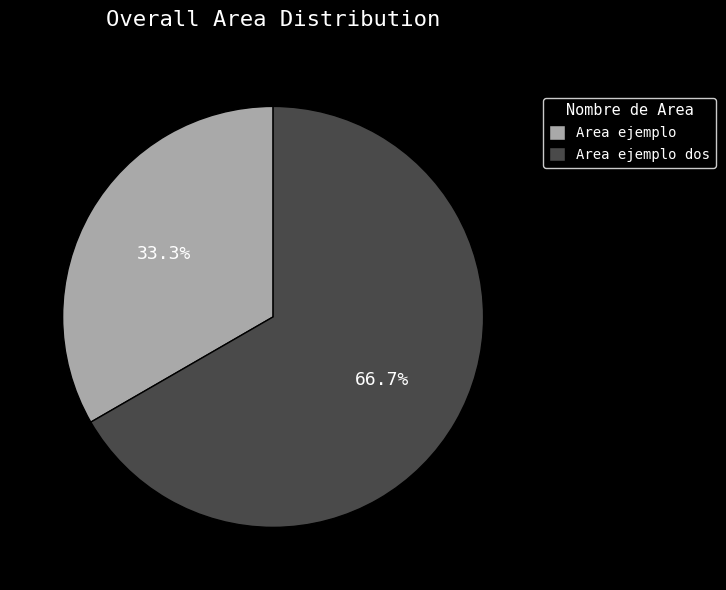

What percentage is the Area ejemplo slice, to the nearest percent?

33%